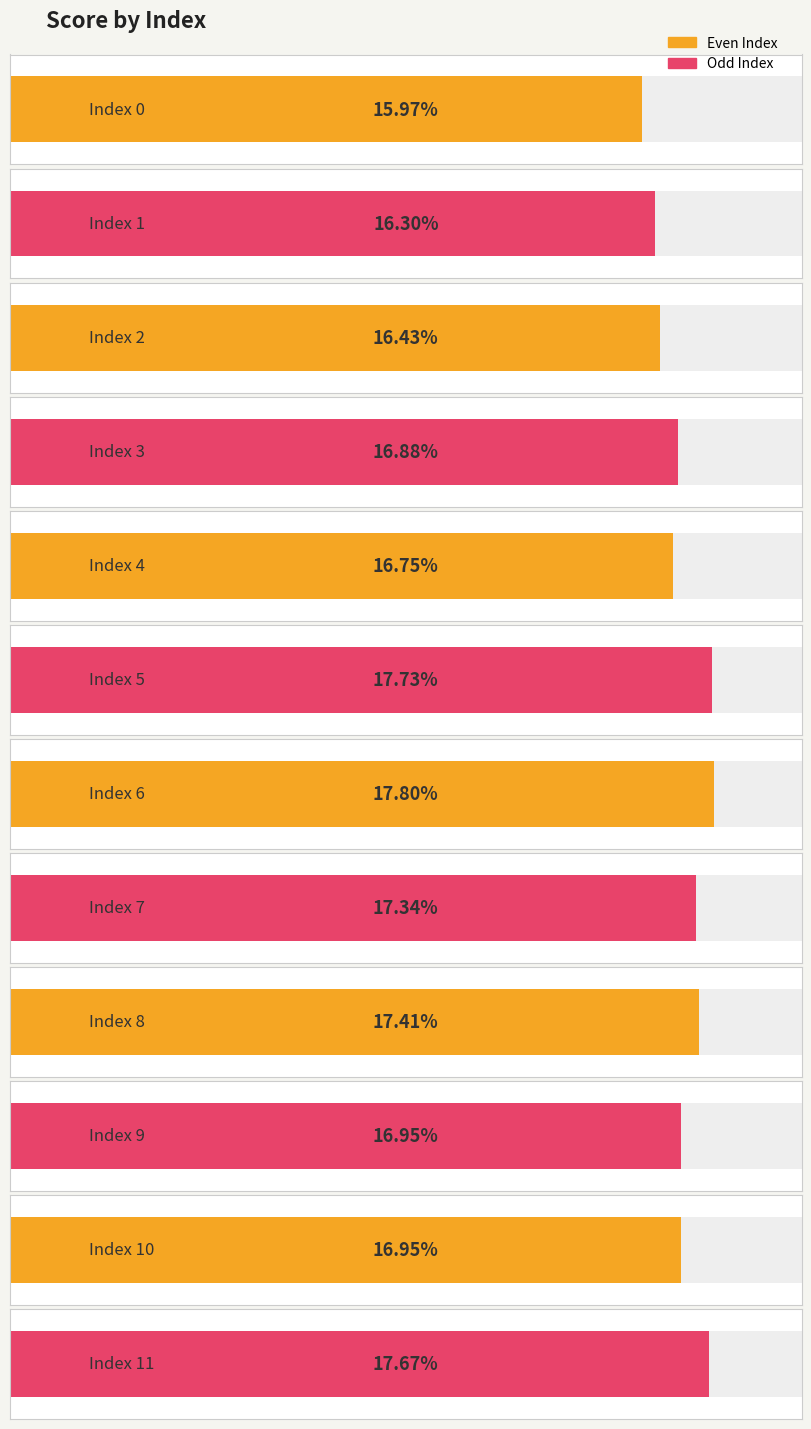

Which category has the highest value across all series?

6